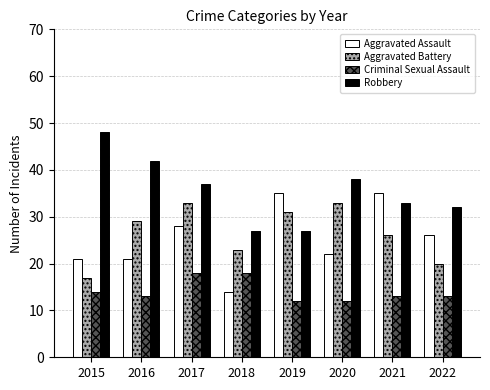

At 2020, list the series in order from largest to smallest.

Robbery, Aggravated Battery, Aggravated Assault, Criminal Sexual Assault